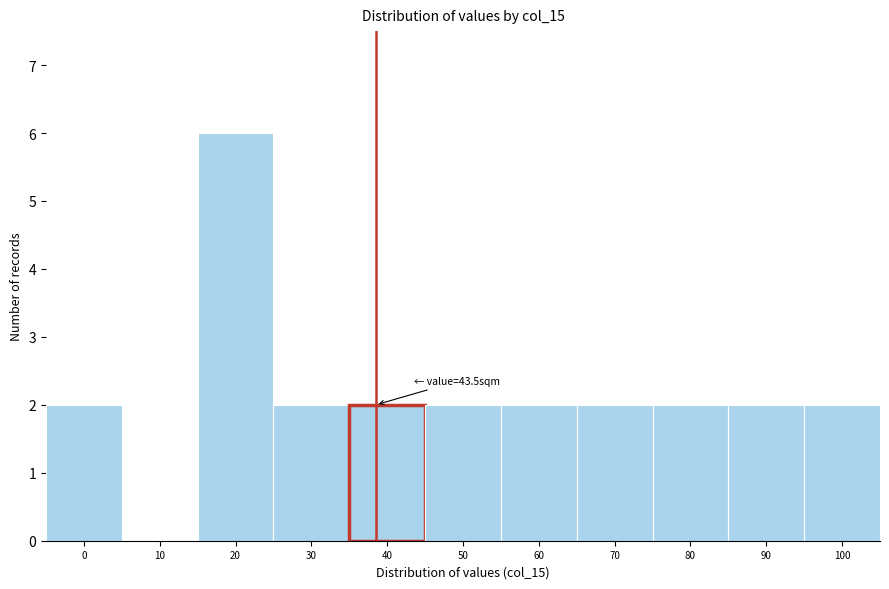

Reading left to right, transcribe all the data shown in this chart.

0=2	10=0	20=6	30=2	40=2	50=2	60=2	70=2	80=2	90=2	100=2